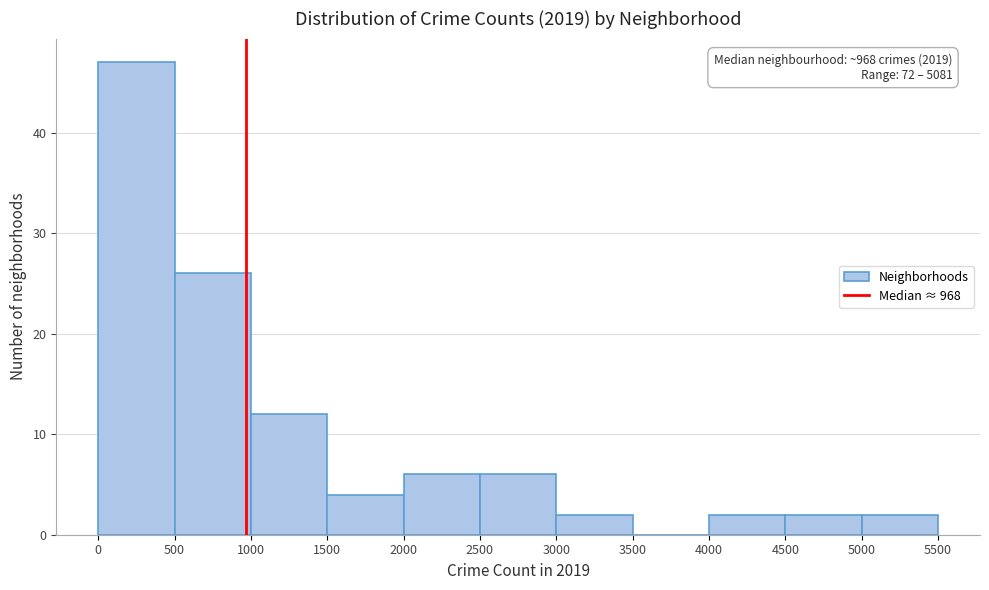

Which range on the x-axis has the tallest bar?

0 to 500